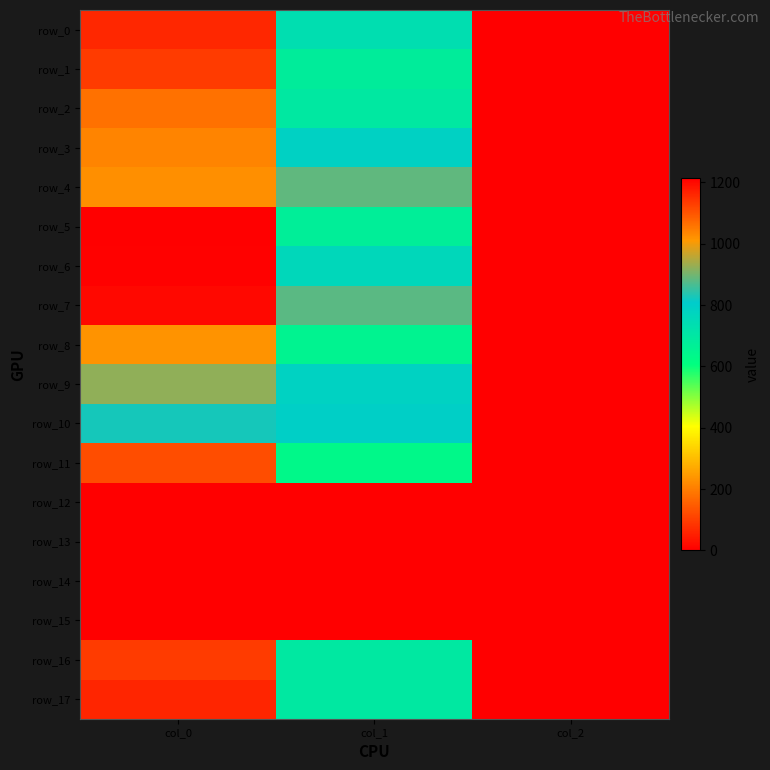

Rank the series by their maximum value, from highest to lowest.

row_5, row_6, row_7, row_17, row_0, row_1, row_16, row_11, row_2, row_3, row_4, row_8, row_9, row_10, row_12, row_13, row_14, row_15